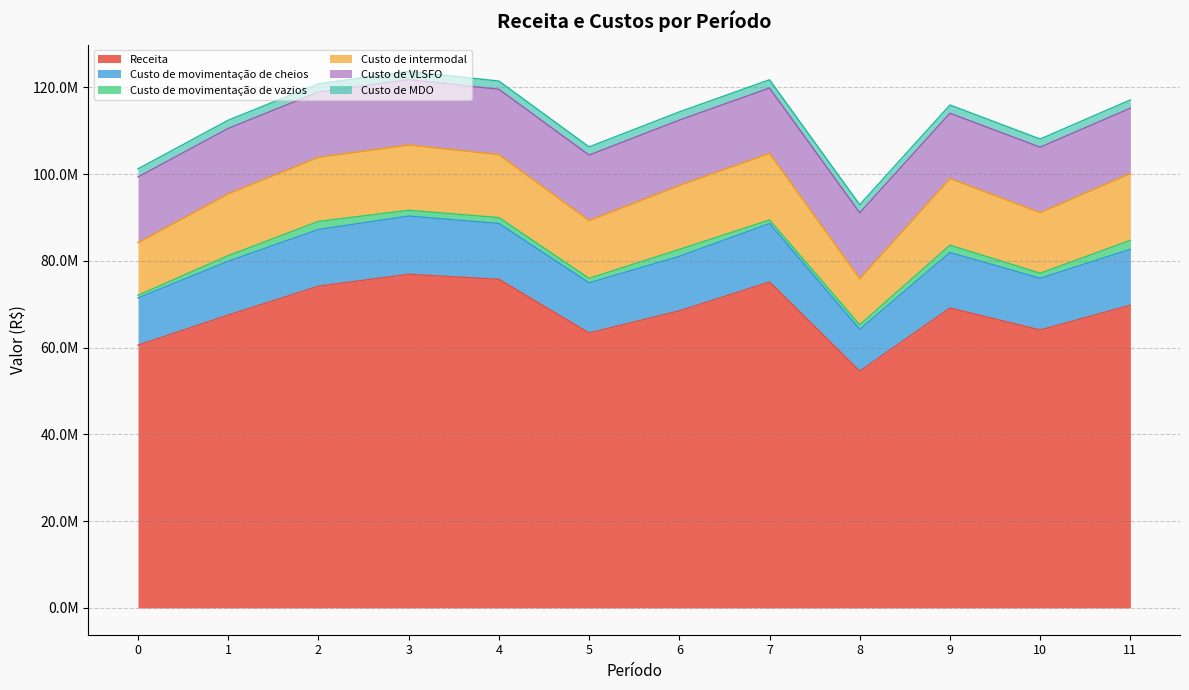

The value of Custo de VLSFO at 8 is 15181476.8. True or false?

True